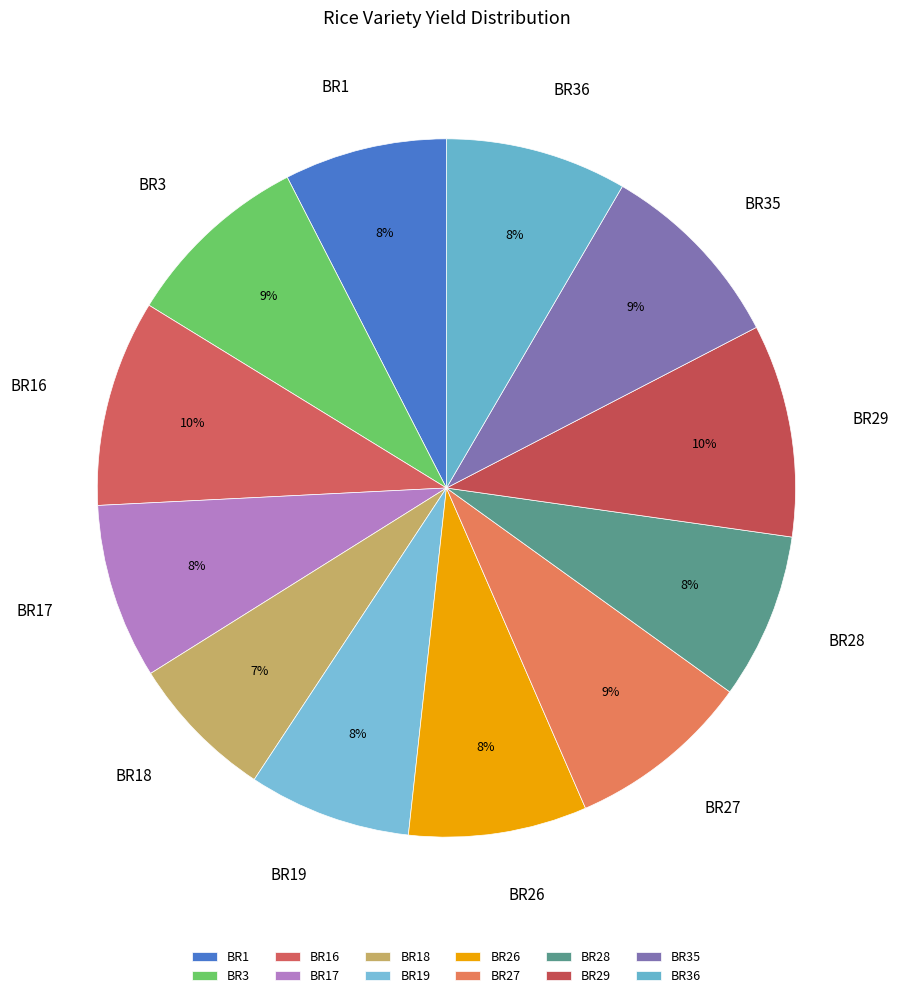

To the nearest percent, what is the difference between the BR3 and BR29 slice percentages?

1%